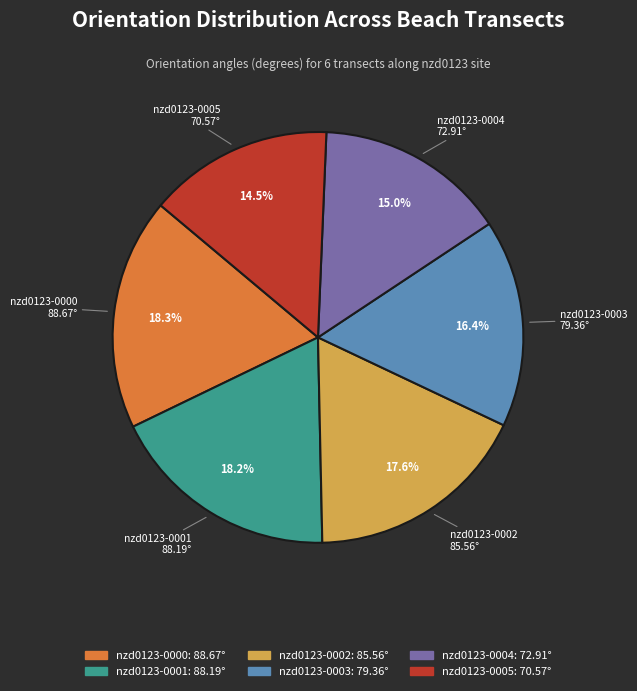

Is there any slice that represents more than half of the pie?

No